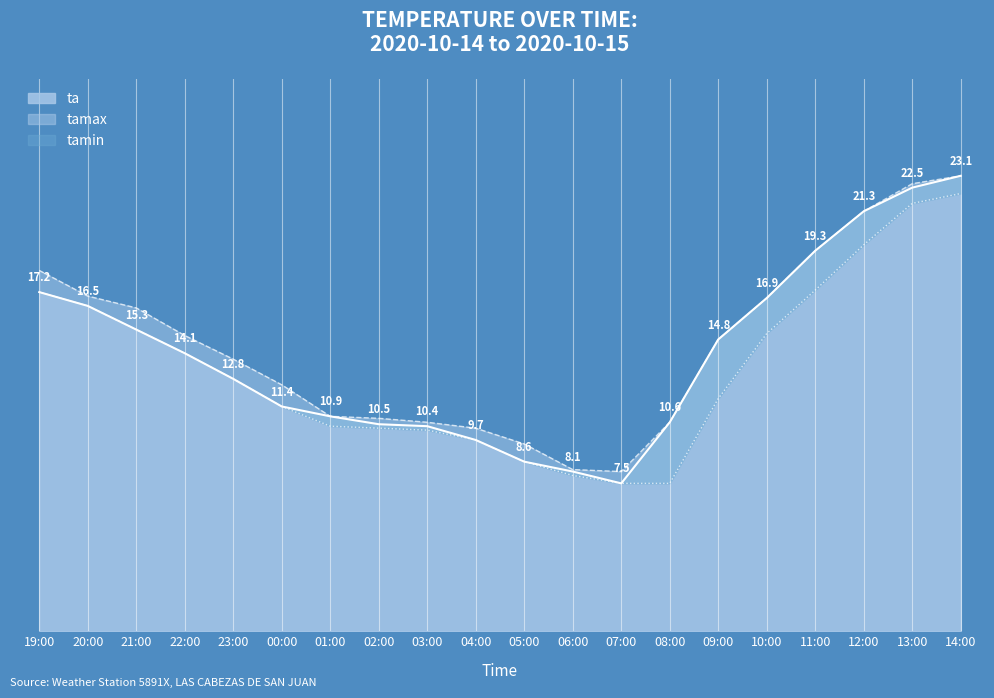

List the series in order of their peak value, highest first.

ta, tamax, tamin